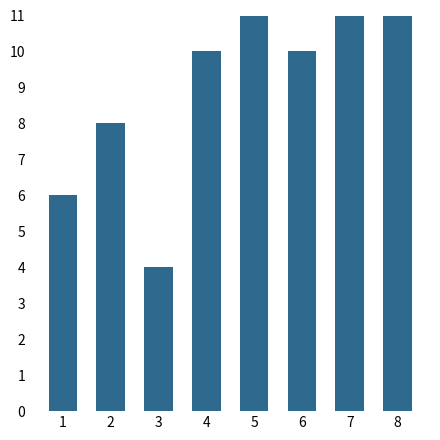

Is it true that the value at 5 is 12?

True